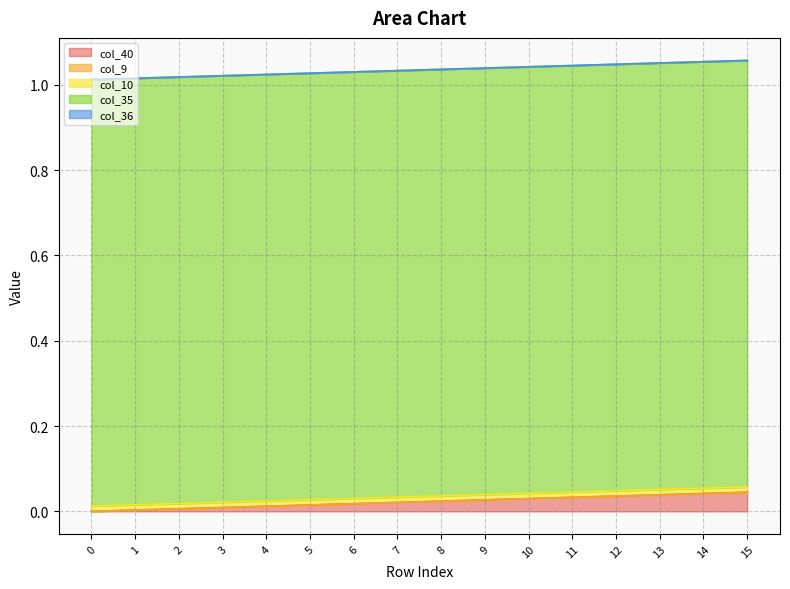

Between 1 and 7, which series saw the biggest shift?

col_40